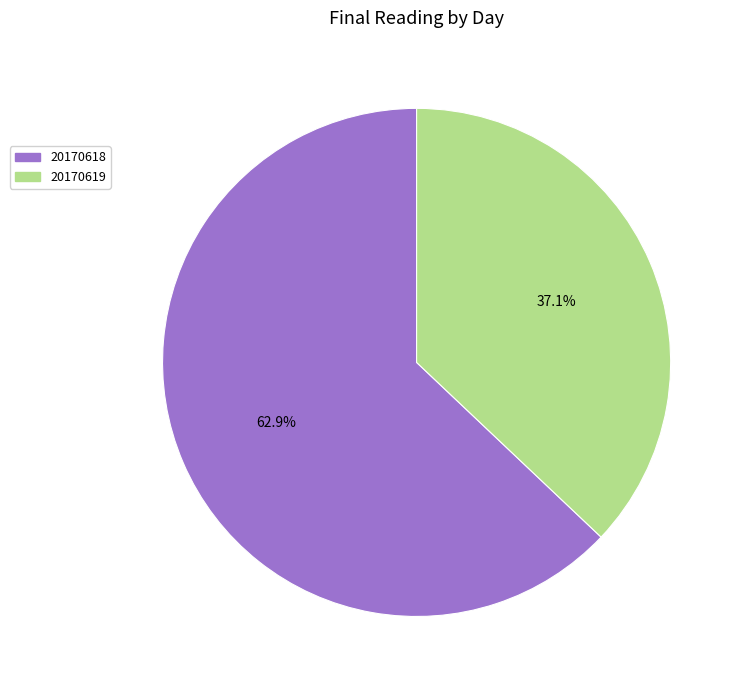

How many slices are in this pie chart?

2